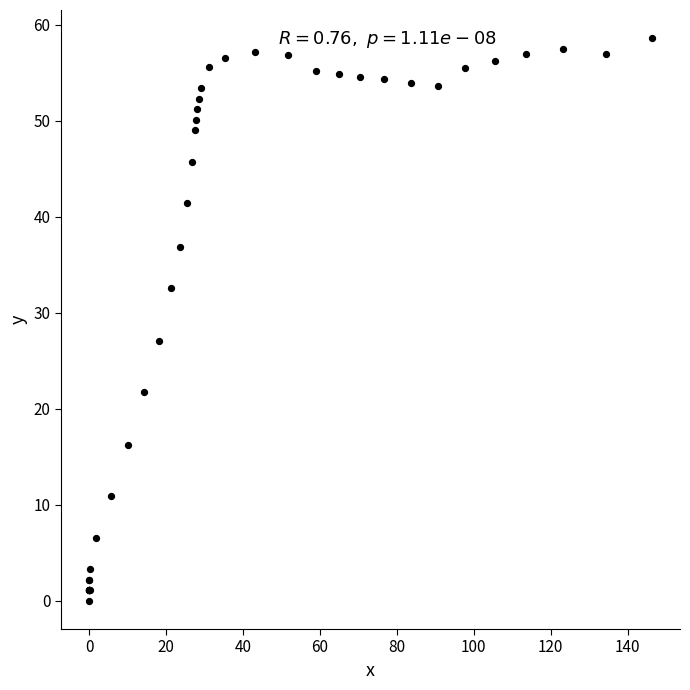

What Y value in the scatter plot is closest to 29?

27.1